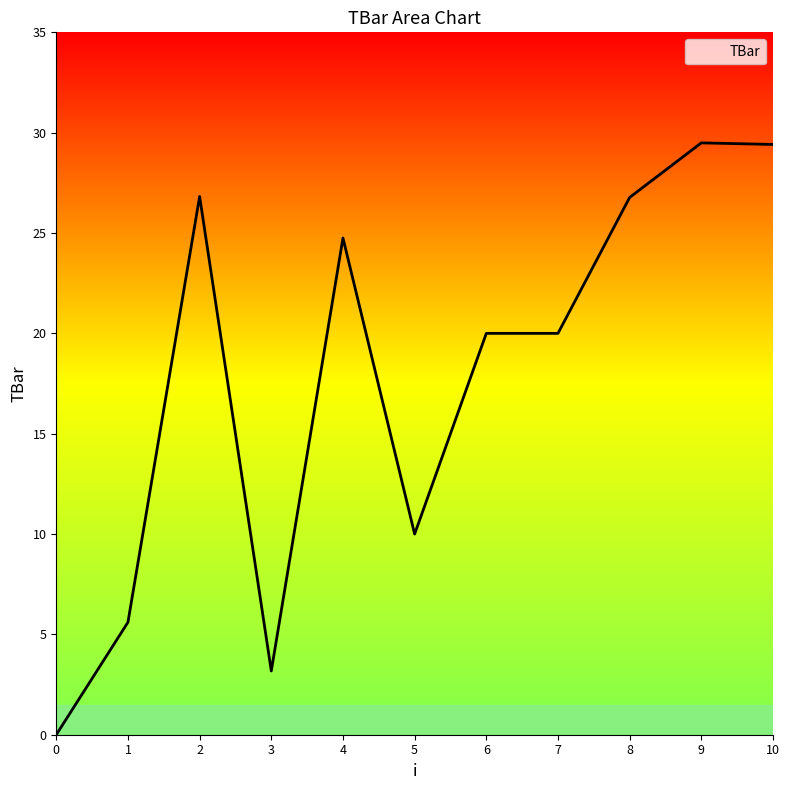

The chart shows a value of 14.4 at 9. True or false?

False